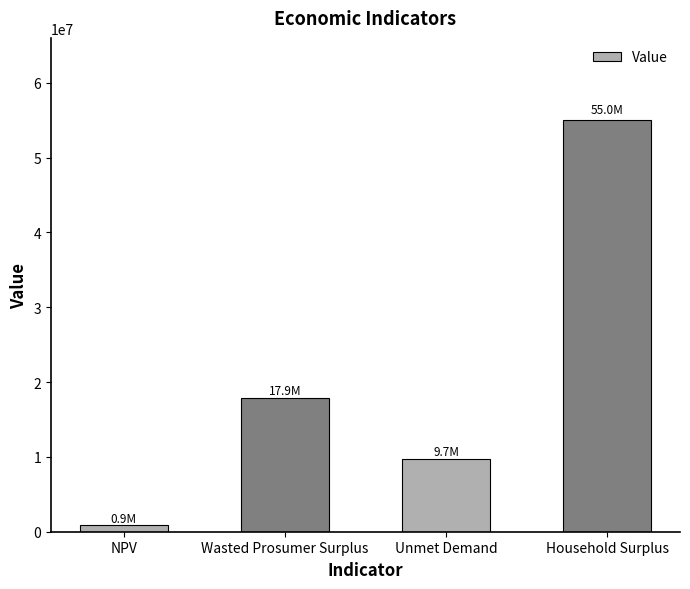

What is the sum of the values at Wasted Prosumer Surplus and Unmet Demand?

27582916.9